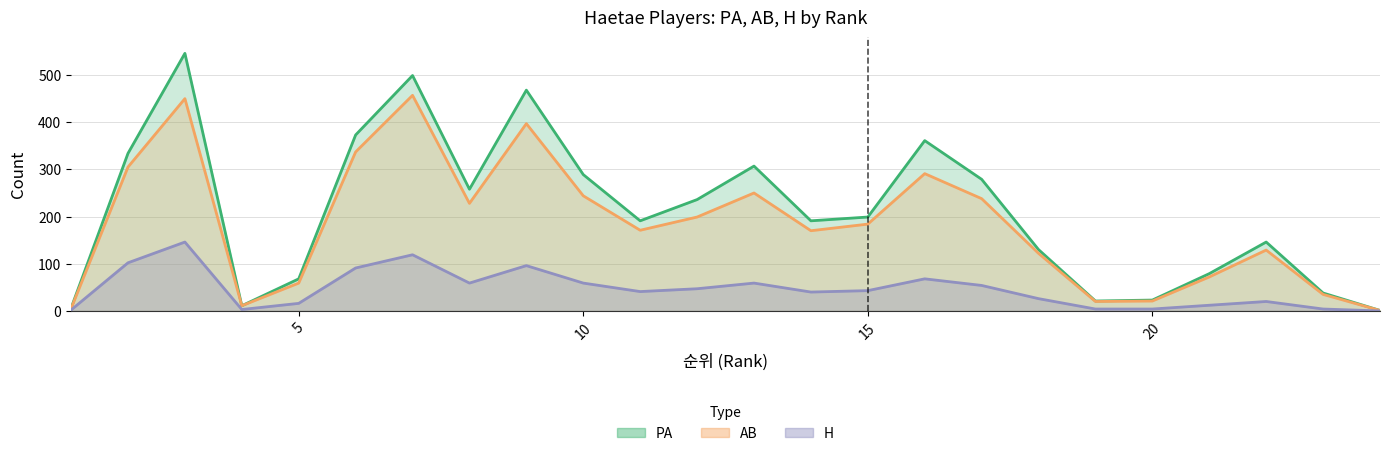

Which label corresponds to the smallest value in the chart?

24